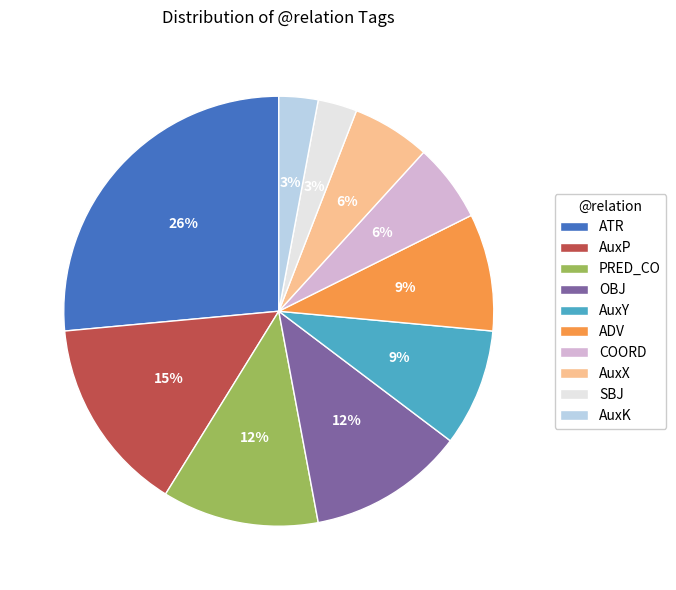

Does AuxX represent more than half of the total?

No